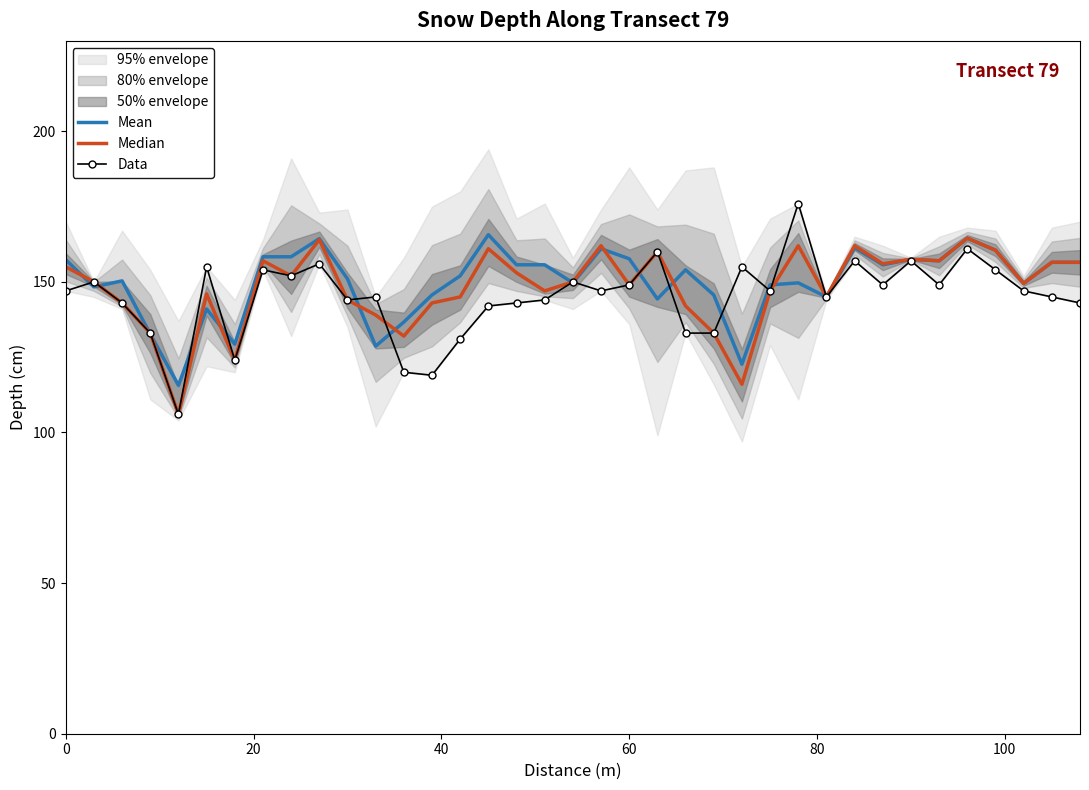

Reading left to right, extract all data points from this chart.

Mean: 157.3	148.3	150.3	132.7	115.7	141.0	129.3	158.3	158.3	164.3	151.0	128.7	136.7	145.7	152.0	165.7	155.7	155.7	149.7	161.0	157.7	144.3	154.0	145.7	122.7	149.0	149.7	145.0	161.3	155.7	157.5	157.0	164.5	160.5	149.5	156.5	156.5
Median: 155.0	150.0	143.0	133.0	106.0	146.0	124.0	157.0	152.0	164.0	144.0	139.0	132.0	143.0	145.0	161.0	153.0	147.0	150.0	162.0	149.0	160.0	142.0	133.0	116.0	147.0	162.0	145.0	162.0	156.0	157.5	157.0	164.5	160.5	149.5	156.5	156.5
Data: 147.0	150.0	143.0	133.0	106.0	155.0	124.0	154.0	152.0	156.0	144.0	145.0	120.0	119.0	131.0	142.0	143.0	144.0	150.0	147.0	149.0	160.0	133.0	133.0	155.0	147.0	176.0	145.0	157.0	149.0	157.0	149.0	161.0	154.0	147.0	145.0	143.0